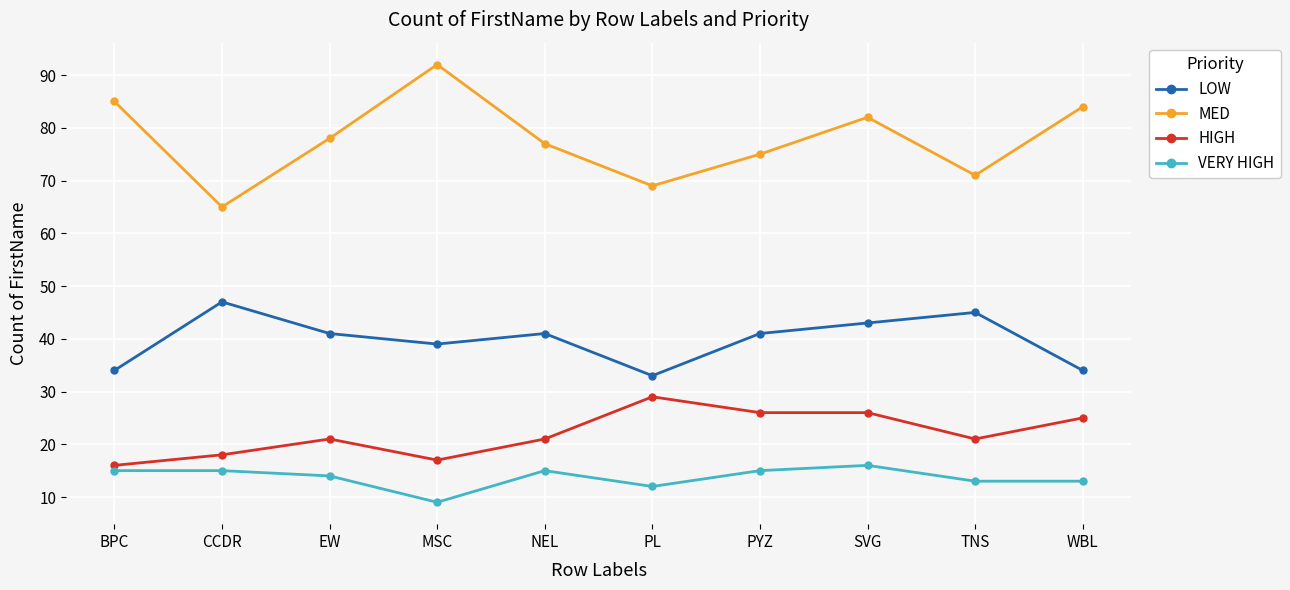

True or false: VERY HIGH has more than 1 interior local peaks.

True